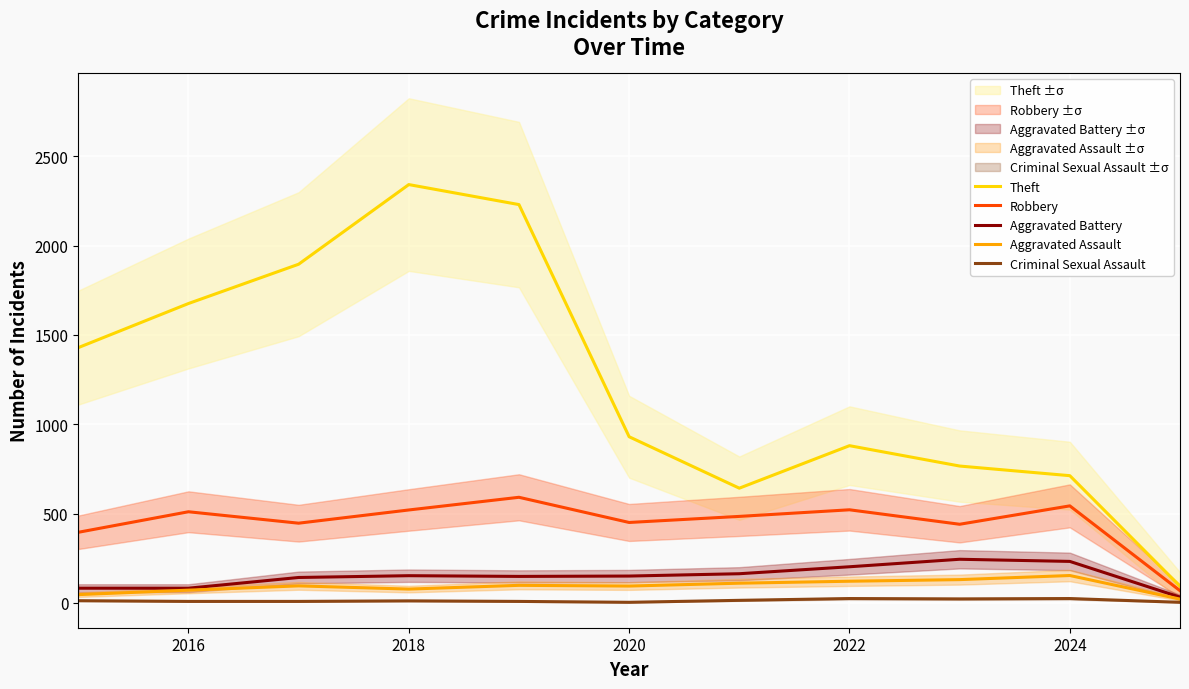

True or false: Theft and Criminal Sexual Assault intersect in this chart.

False